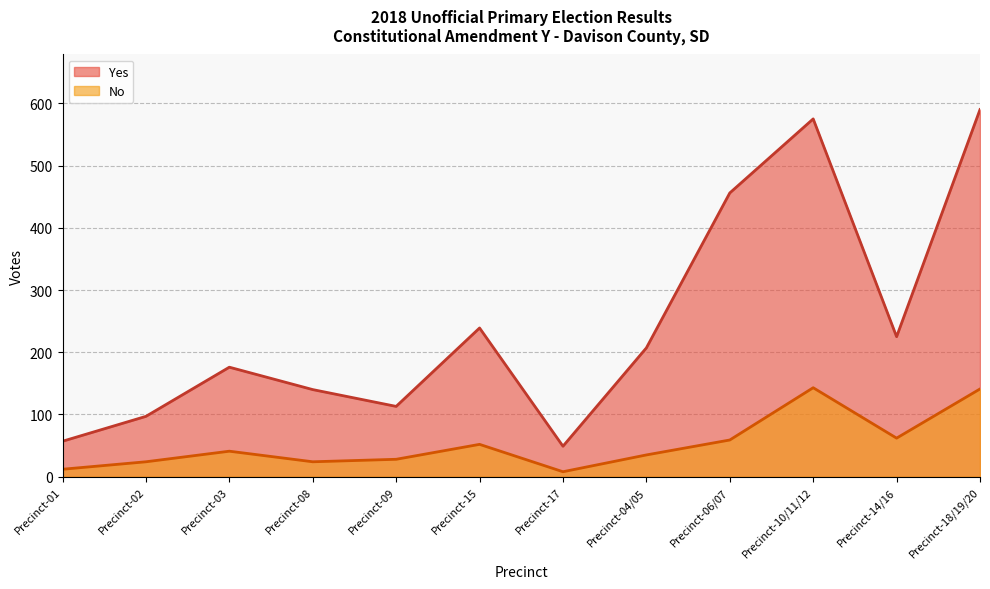

True or false: No and Yes intersect in this chart.

False